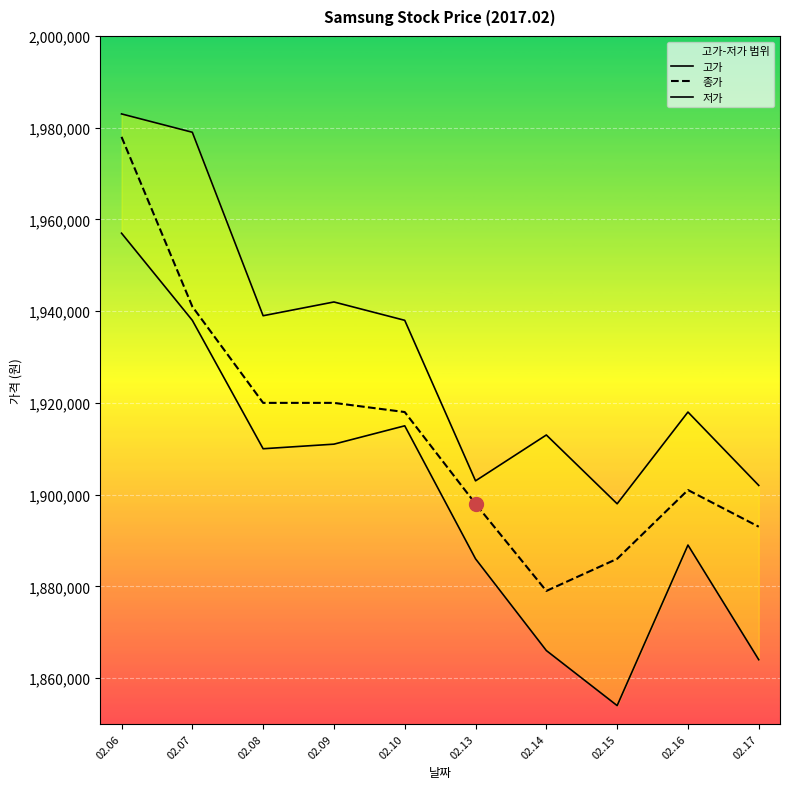

Is it true that 종가 equals 1312805 at 02.06?

False